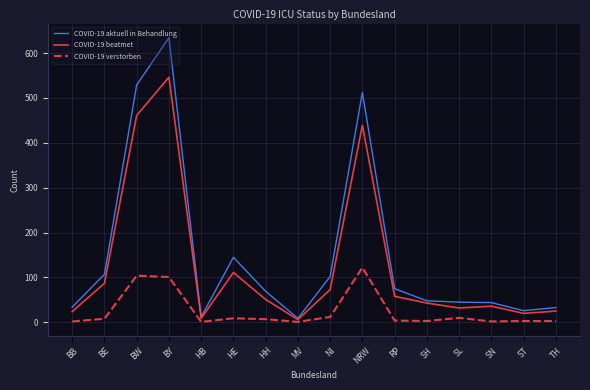

What is the sum of the COVID-19 beatmet values at BY and TH?

571